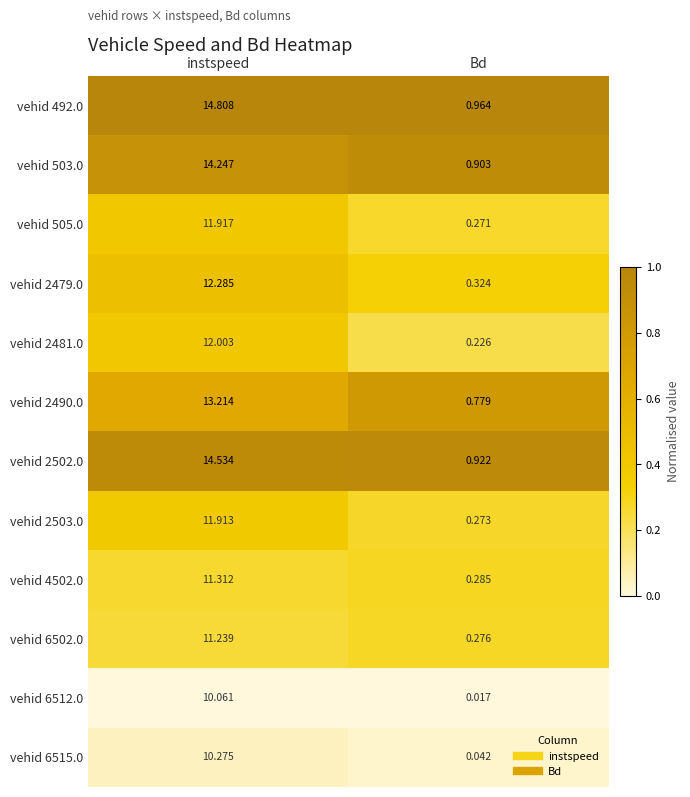

At which category is the sum across all series the highest?

instspeed